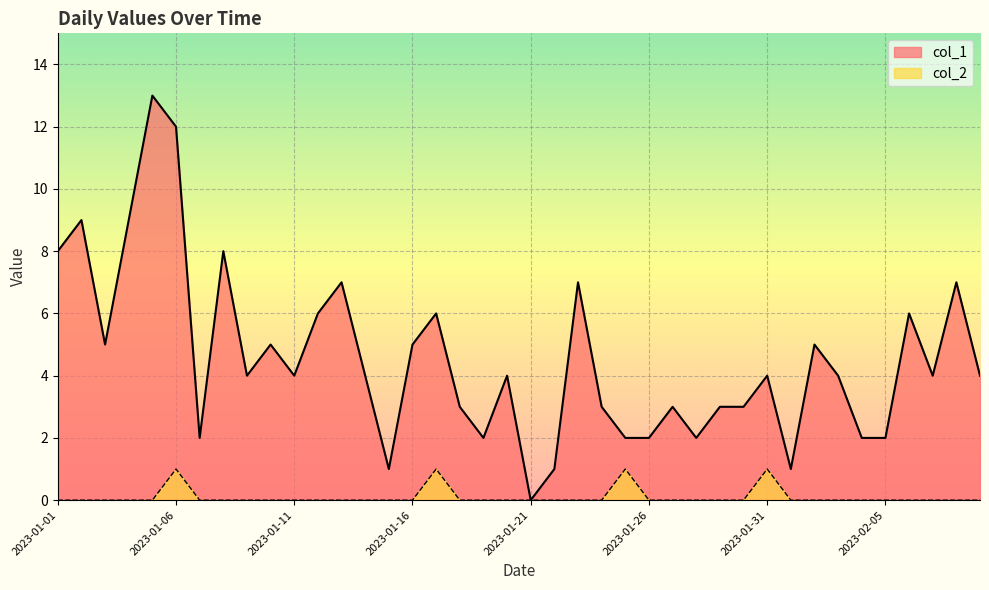

Is the value of col_1 at 2023-01-11 greater than the value of col_2 at 2023-01-17?

Yes